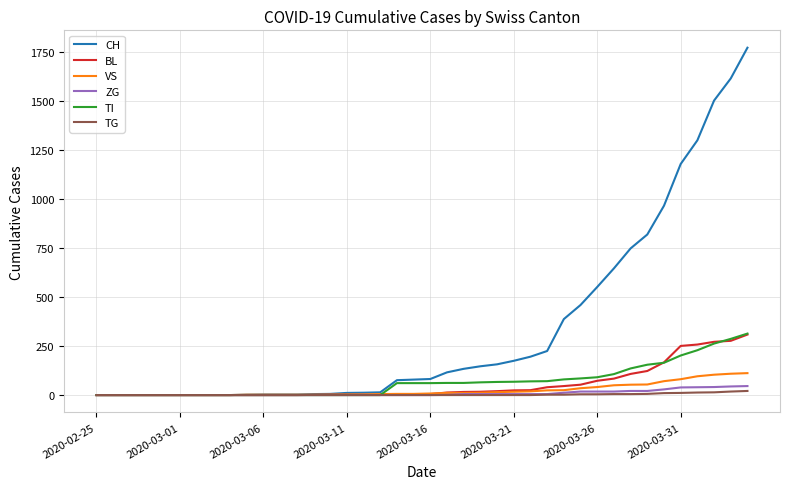

Which series has the widest spread of values?

CH